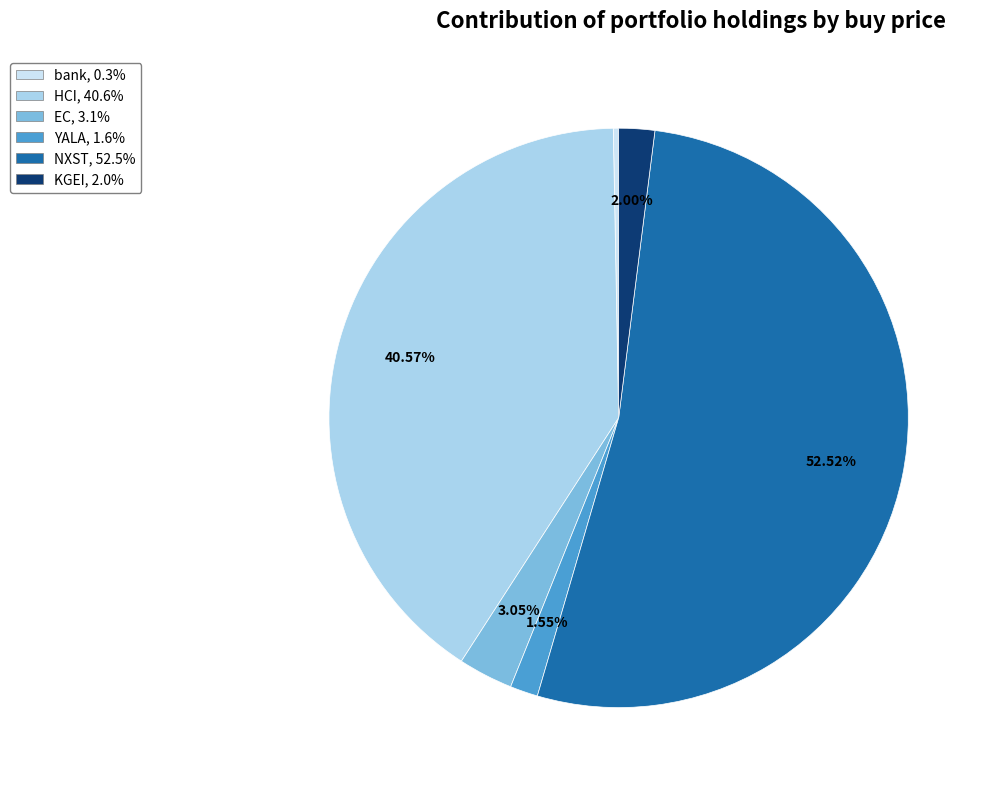

How many segments does this pie chart have?

6